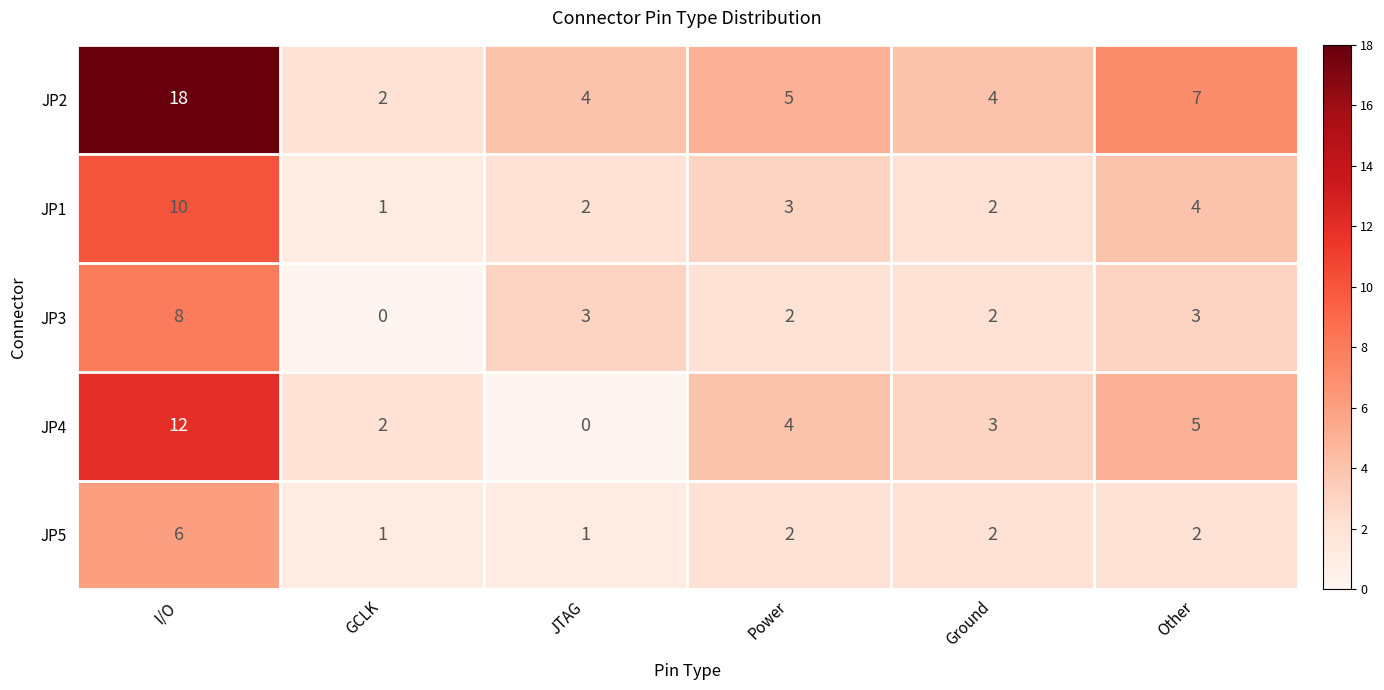

What is the difference between the second highest and second lowest values in the JP2 series?

3